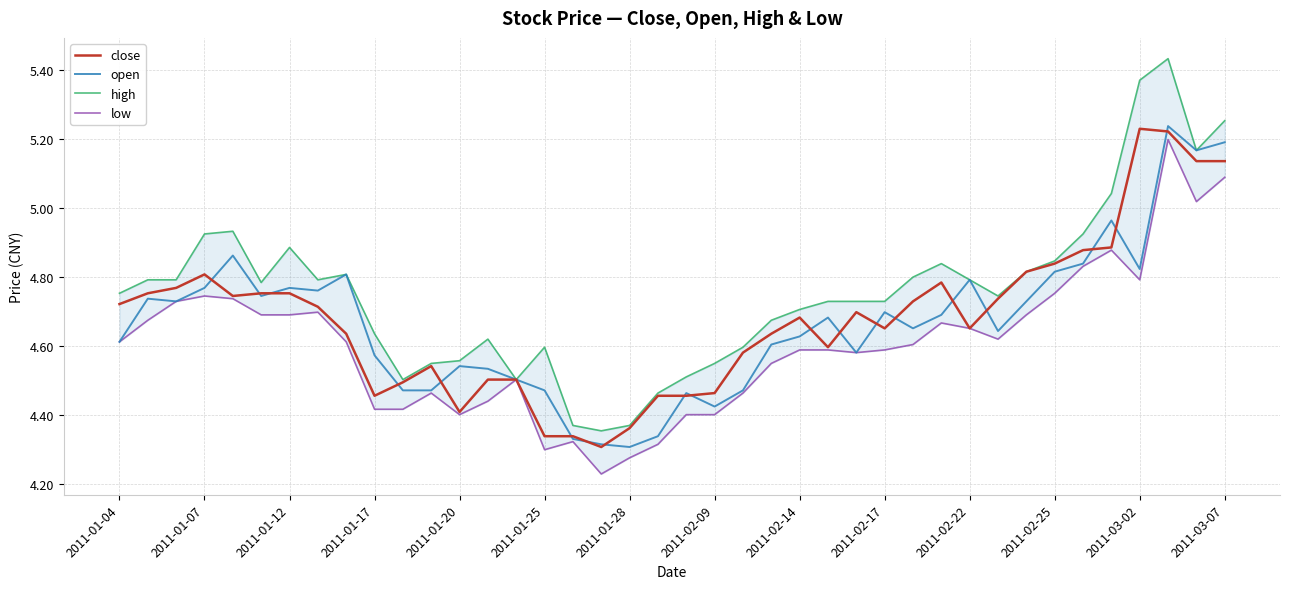

Reading left to right, list all the values displayed in this chart.

close: 4.7	4.8	4.8	4.8	4.7	4.8	4.8	4.7	4.6	4.5	4.5	4.5	4.4	4.5	4.5	4.3	4.3	4.3	4.4	4.5	4.5	4.5	4.6	4.6	4.7	4.6	4.7	4.7	4.7	4.8	4.7	4.7	4.8	4.8	4.9	4.9	5.2	5.2	5.1	5.1
open: 4.6	4.7	4.7	4.8	4.9	4.7	4.8	4.8	4.8	4.6	4.5	4.5	4.5	4.5	4.5	4.5	4.3	4.3	4.3	4.3	4.5	4.4	4.5	4.6	4.6	4.7	4.6	4.7	4.7	4.7	4.8	4.6	4.7	4.8	4.8	5.0	4.8	5.2	5.2	5.2
high: 4.8	4.8	4.8	4.9	4.9	4.8	4.9	4.8	4.8	4.6	4.5	4.6	4.6	4.6	4.5	4.6	4.4	4.4	4.4	4.5	4.5	4.6	4.6	4.7	4.7	4.7	4.7	4.7	4.8	4.8	4.8	4.7	4.8	4.8	4.9	5.0	5.4	5.4	5.2	5.3
low: 4.6	4.7	4.7	4.7	4.7	4.7	4.7	4.7	4.6	4.4	4.4	4.5	4.4	4.4	4.5	4.3	4.3	4.2	4.3	4.3	4.4	4.4	4.5	4.6	4.6	4.6	4.6	4.6	4.6	4.7	4.7	4.6	4.7	4.8	4.8	4.9	4.8	5.2	5.0	5.1